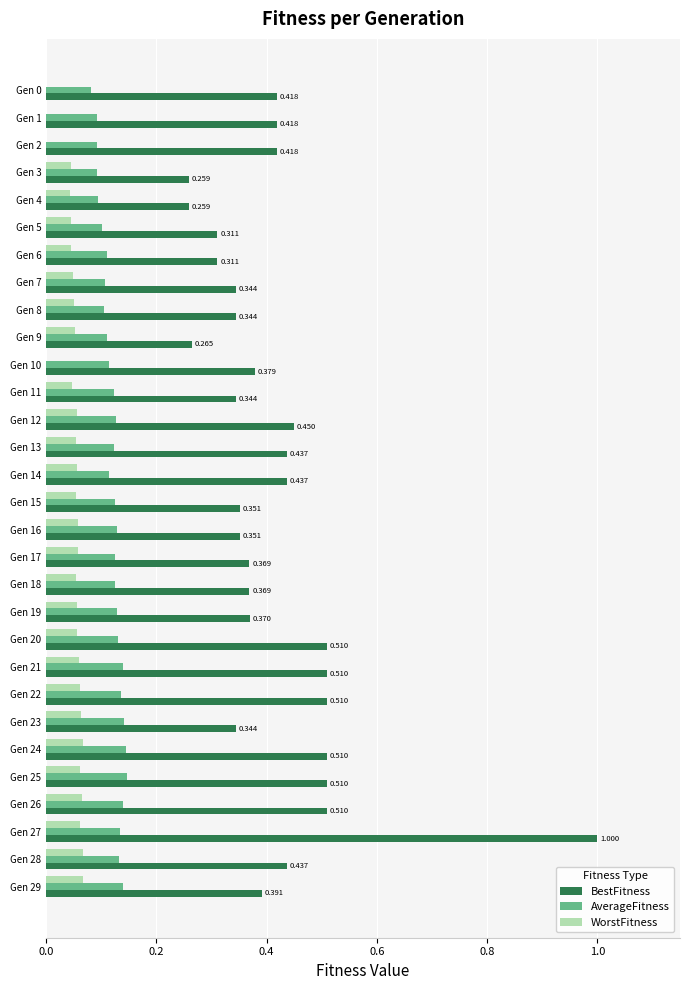

Between Gen 8 and Gen 24, which series saw the biggest shift?

BestFitness